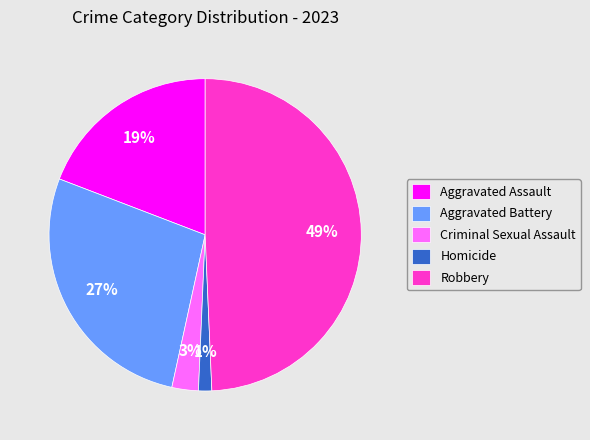

Is it true that Homicide is 13% of the pie?

False